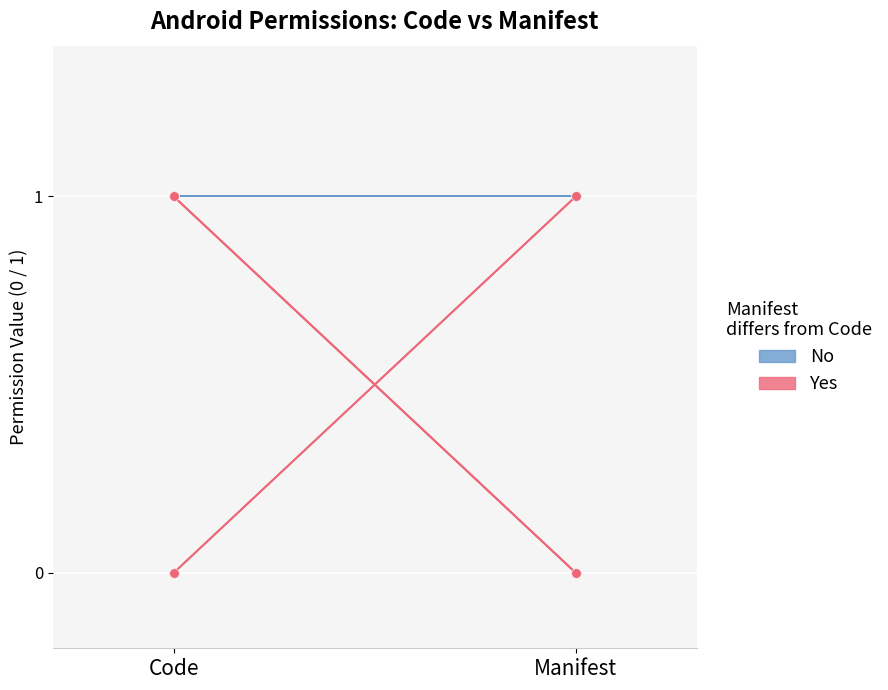

What is the value of the No point at the 2nd from the left?

1